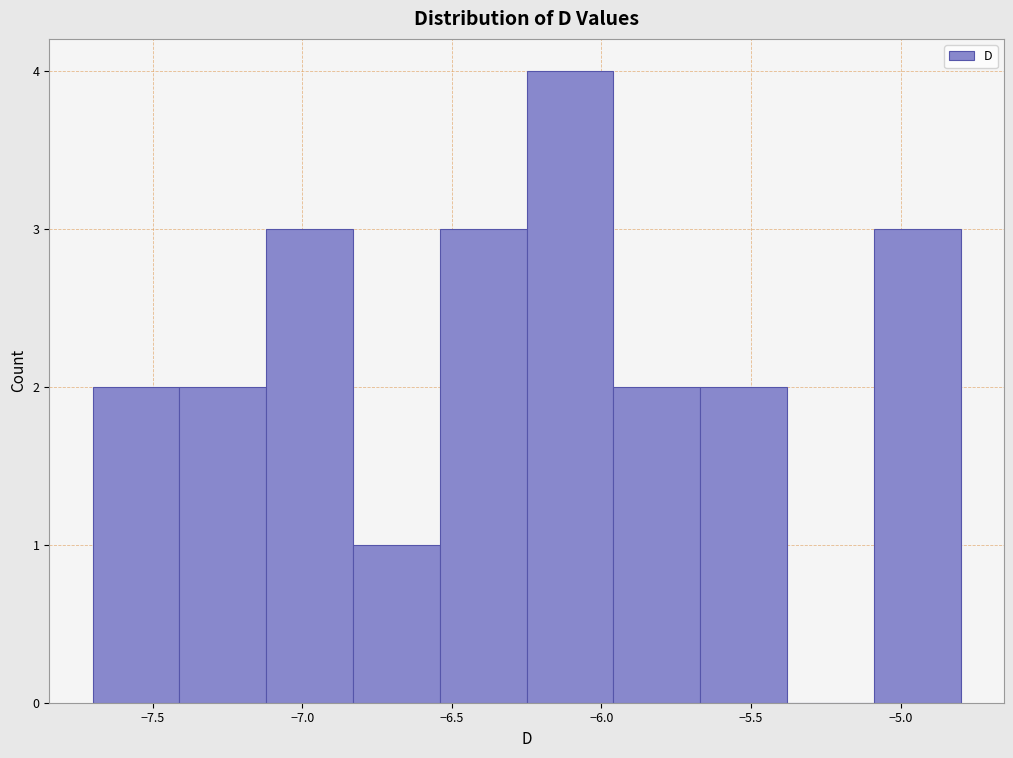

Which range on the x-axis has the tallest bar?

-6.25 to -5.96